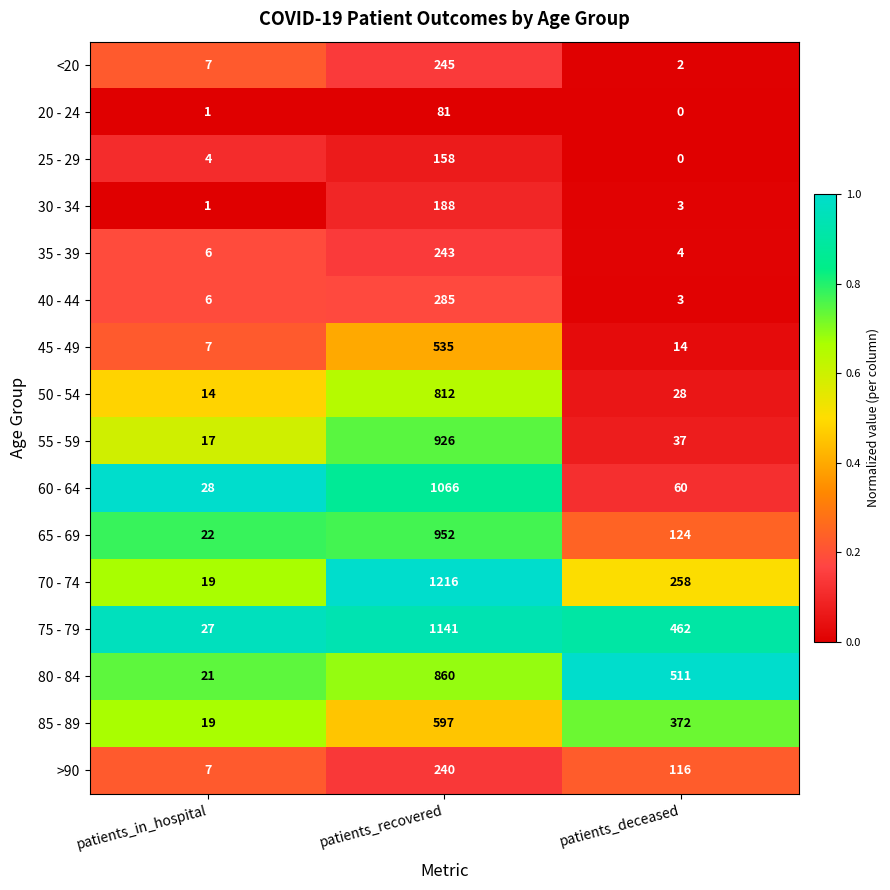

At which category does the chart reach its peak across all series?

patients_recovered